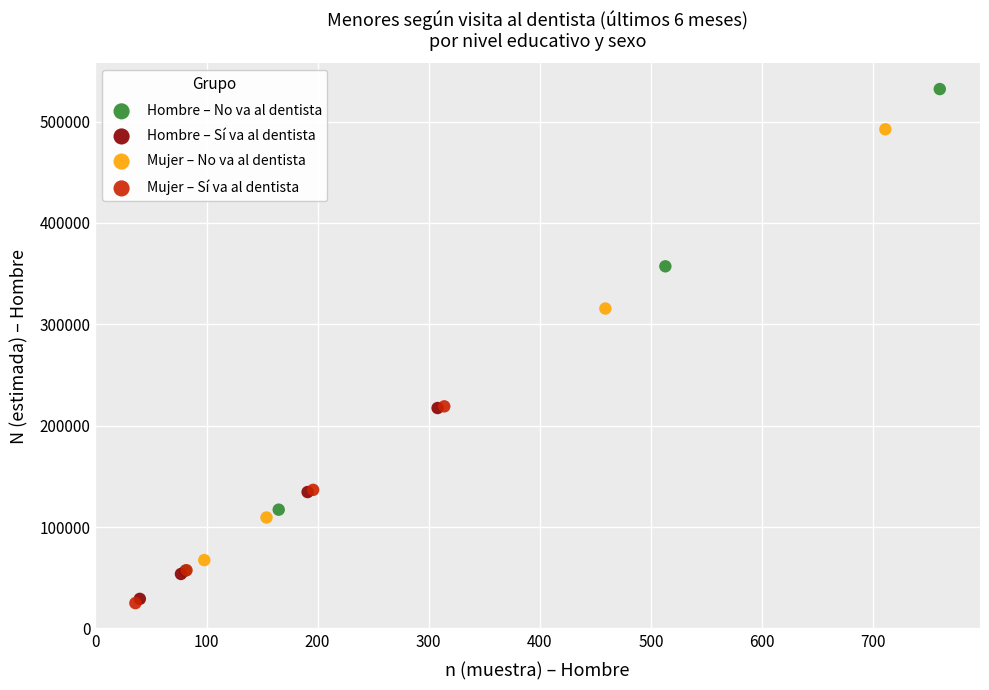

Which series contains the highest Y value?

Hombre – No va al dentista